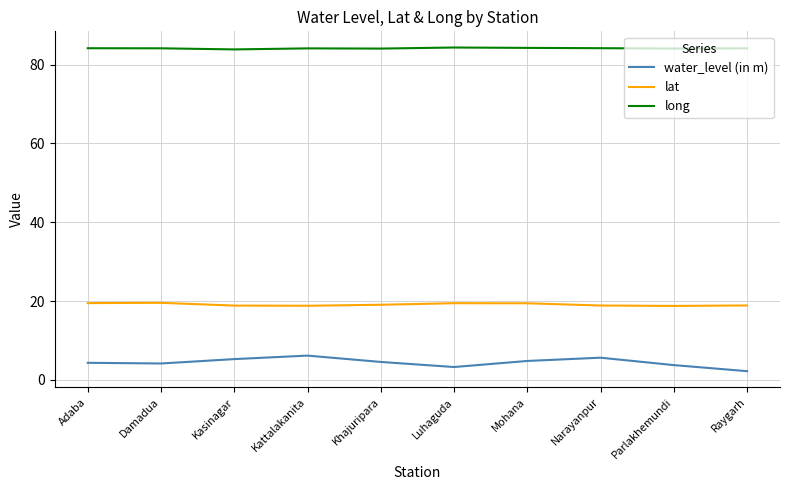

Does the chart display data point markers on the line(s)?

No